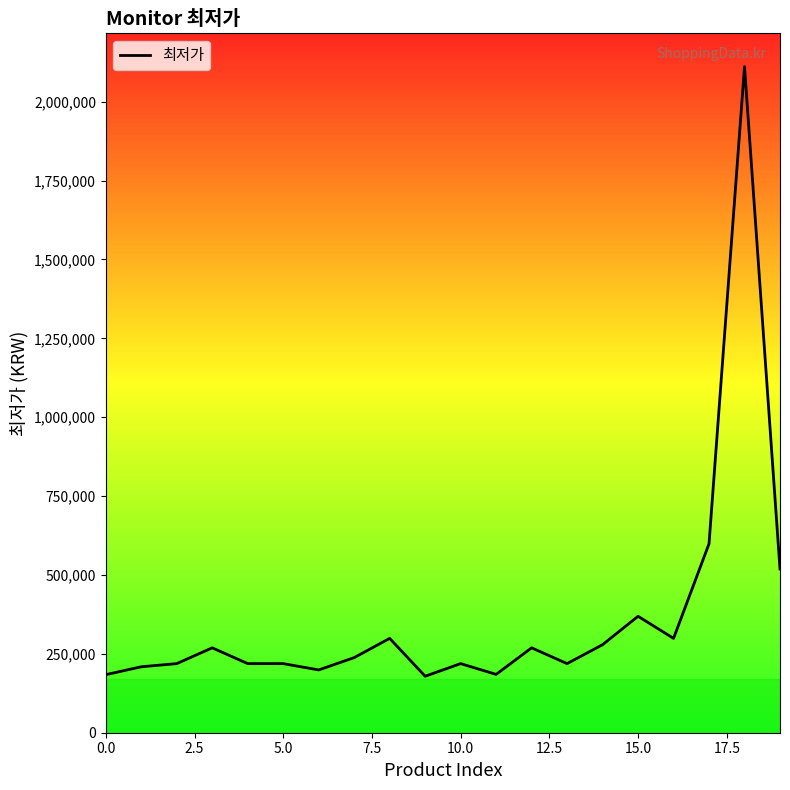

What is the difference between the maximum and minimum values?

1931980